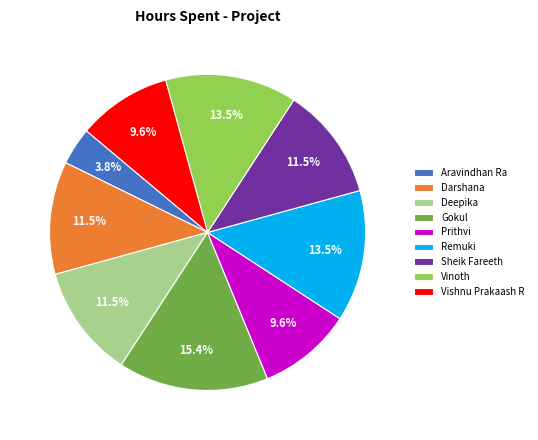

What percentage is the Prithvi slice, to the nearest percent?

10%